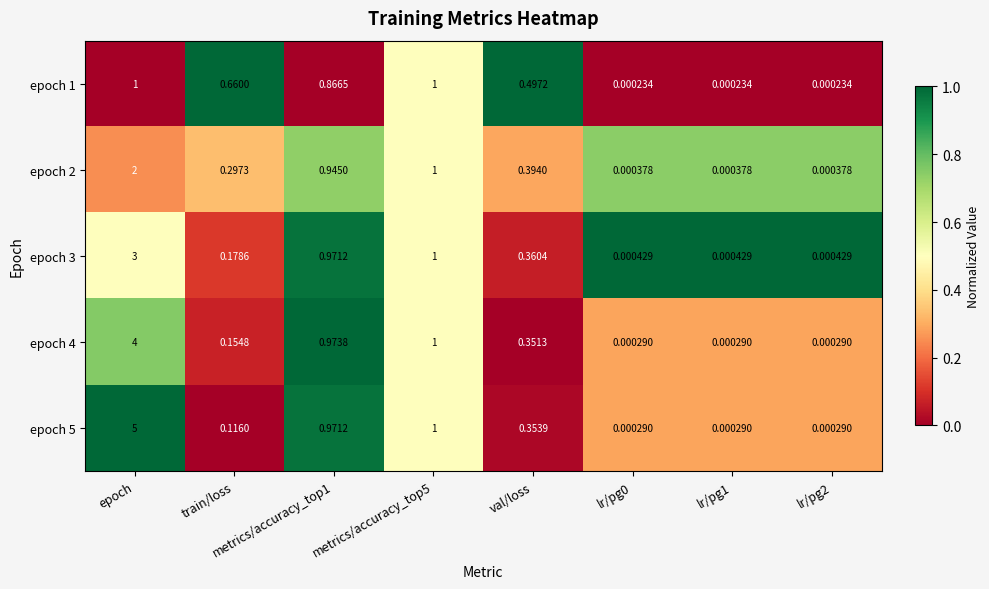

At which category is the sum across all series the highest?

epoch